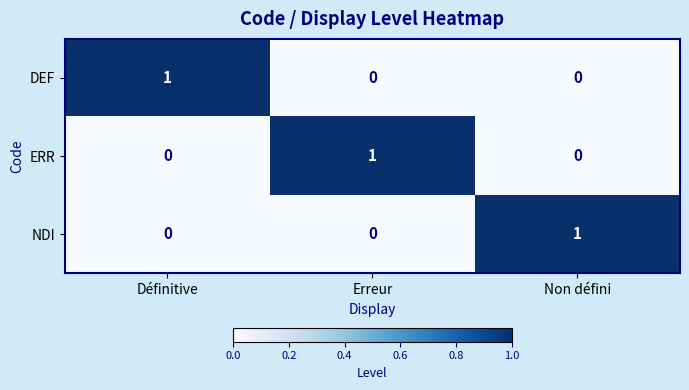

Is it true that DEF equals 1 at Définitive?

True